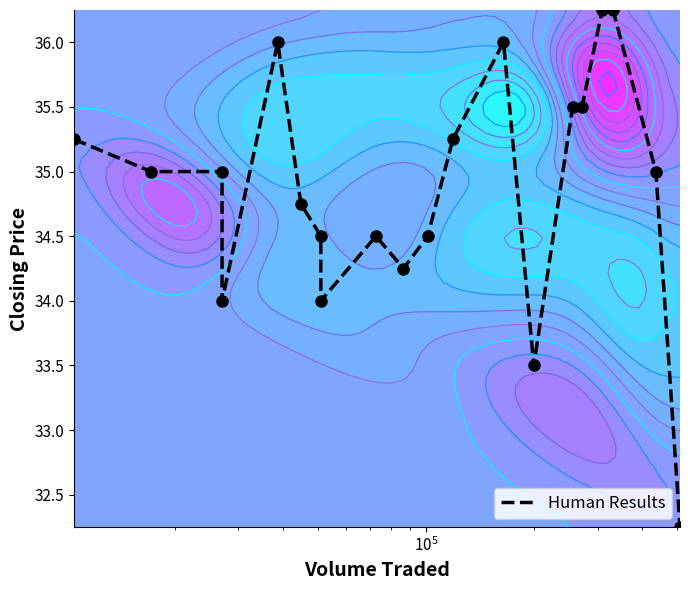

What is the difference between the maximum and minimum values?

4.0